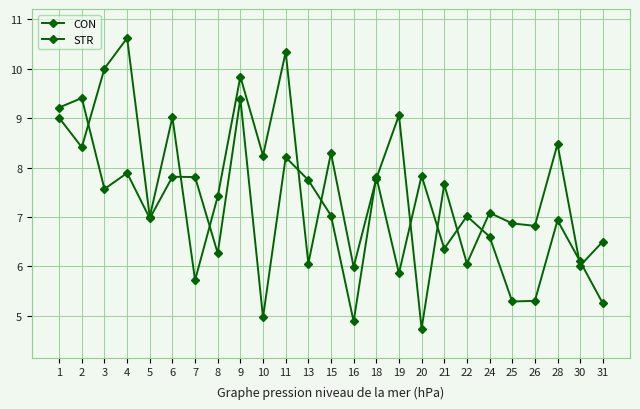

Where is the first local minimum for STR?

3